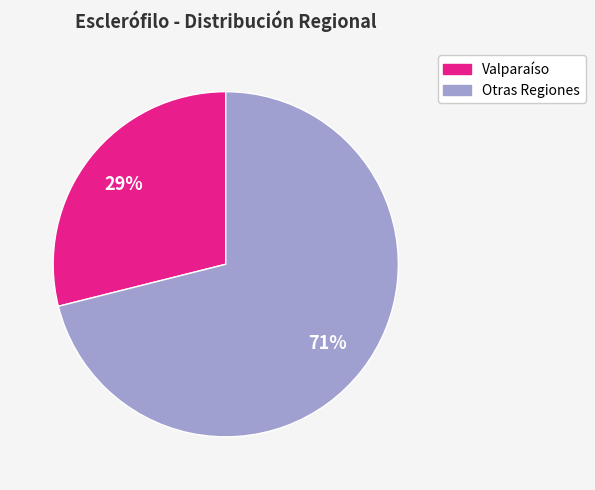

To the nearest percent, what is the average slice percentage?

50%